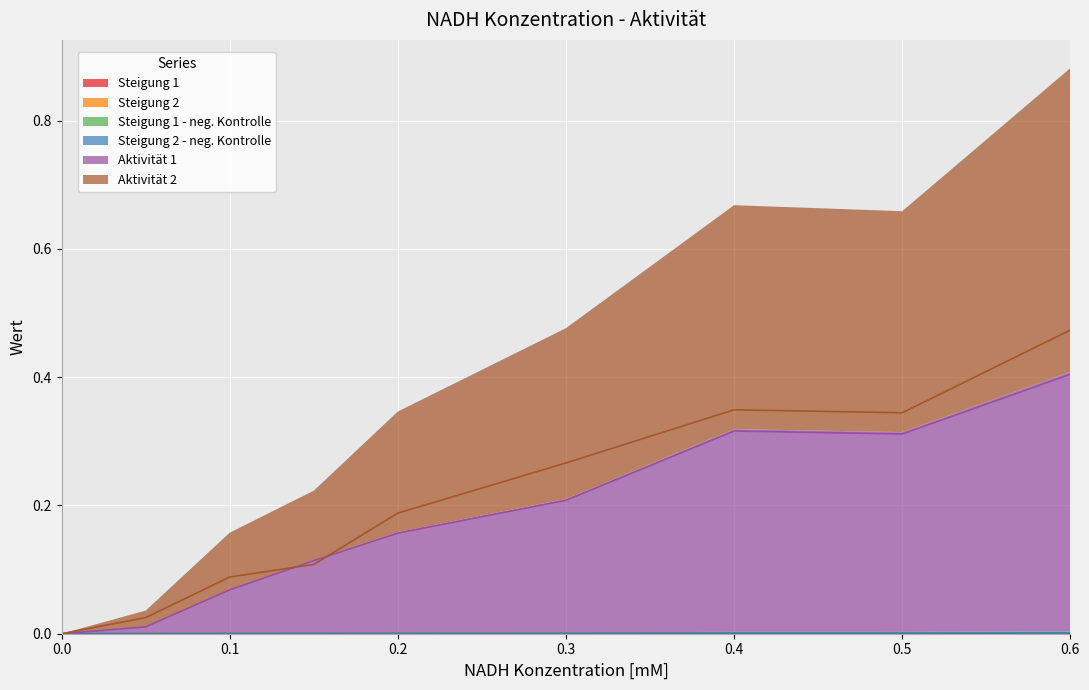

What is the difference between the highest and lowest values at 0.15?

0.1